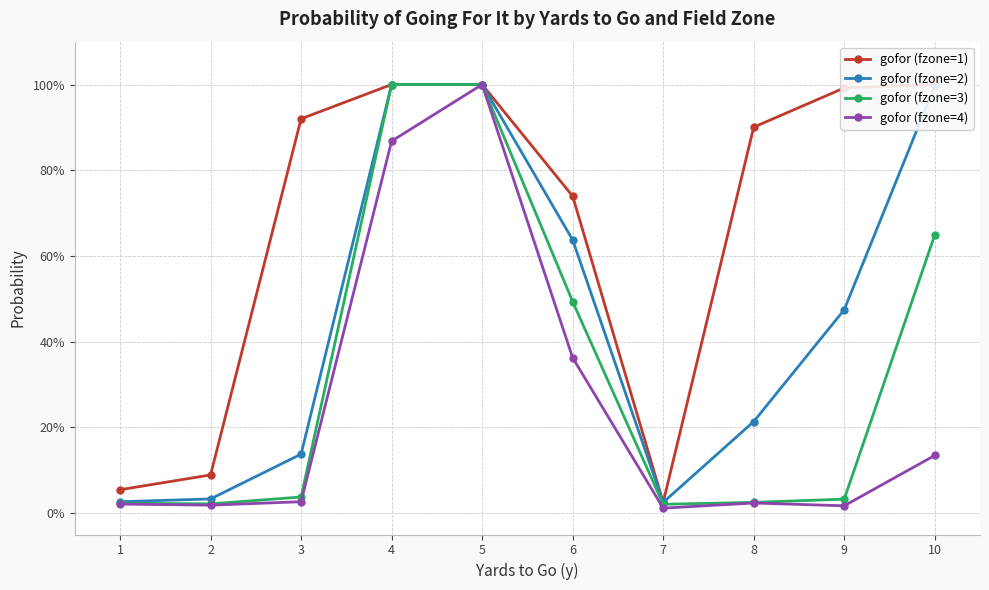

List the series in order of their overall mean, highest first.

gofor (fzone=1), gofor (fzone=2), gofor (fzone=3), gofor (fzone=4)